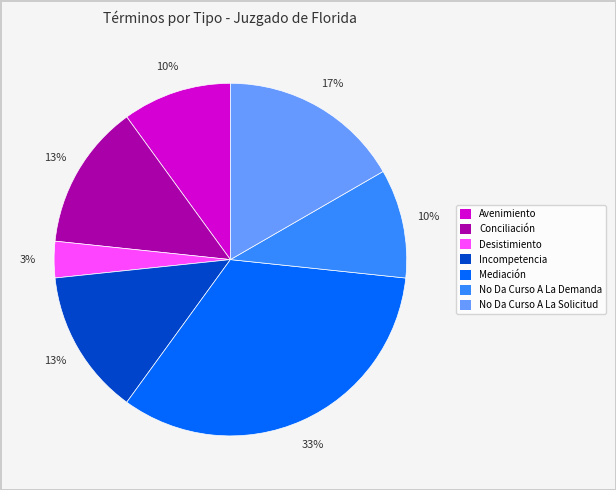

To the nearest percent, what is the difference between the largest and smallest slice percentages?

30%